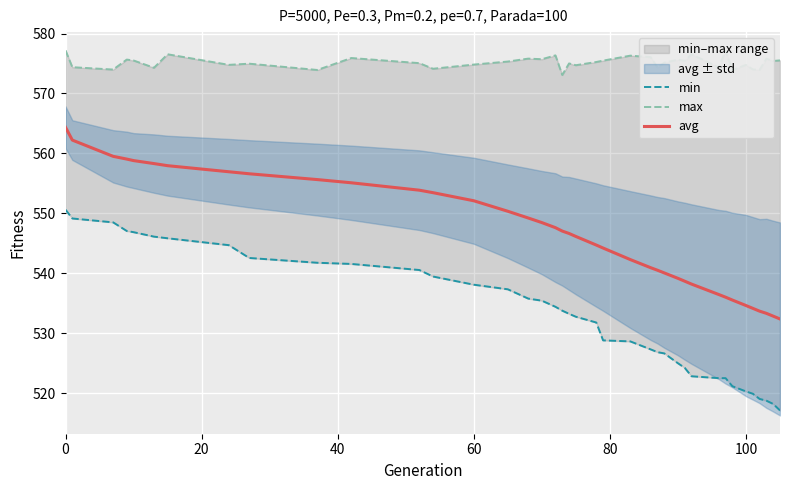

Which series has the largest total across all categories?

max